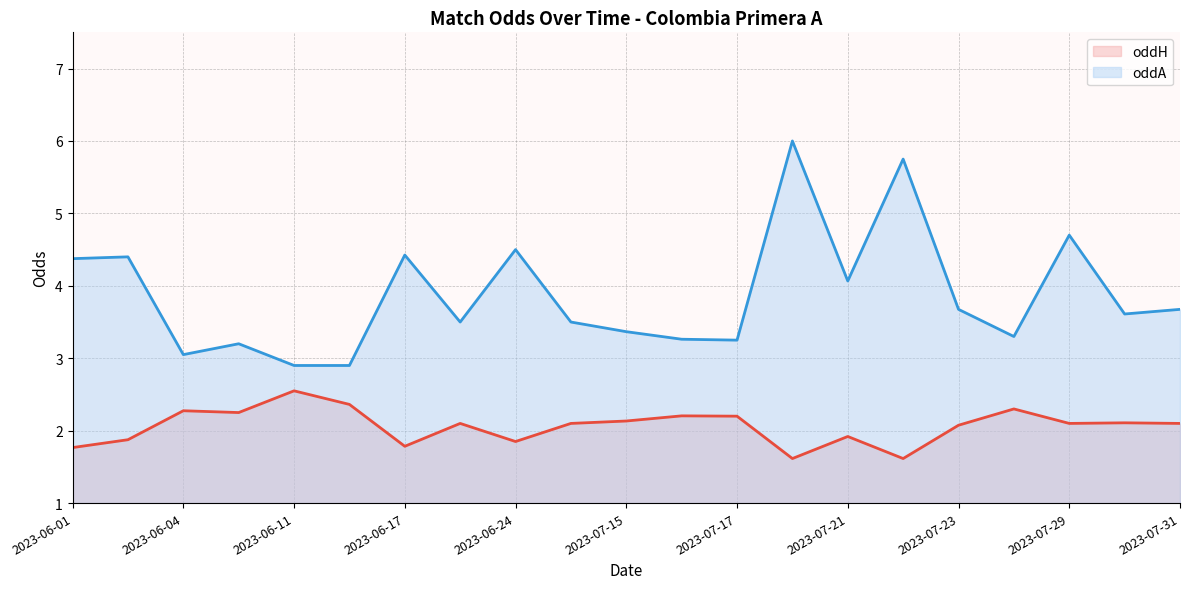

Which series has the largest range (max minus min)?

oddA line